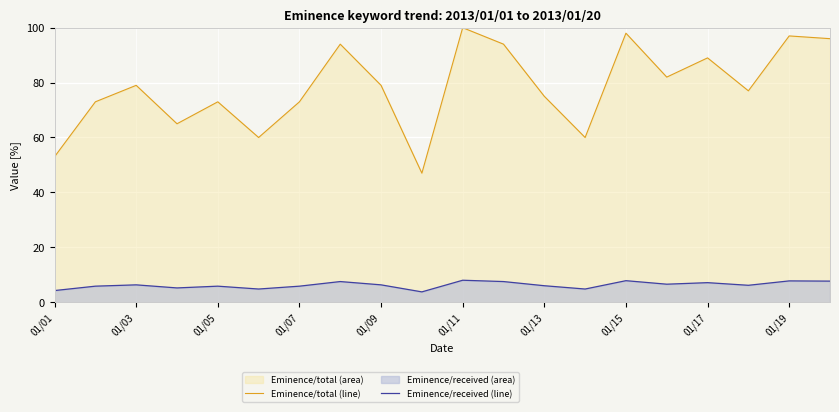

Which series has the largest total across all categories?

Eminence/total (line)